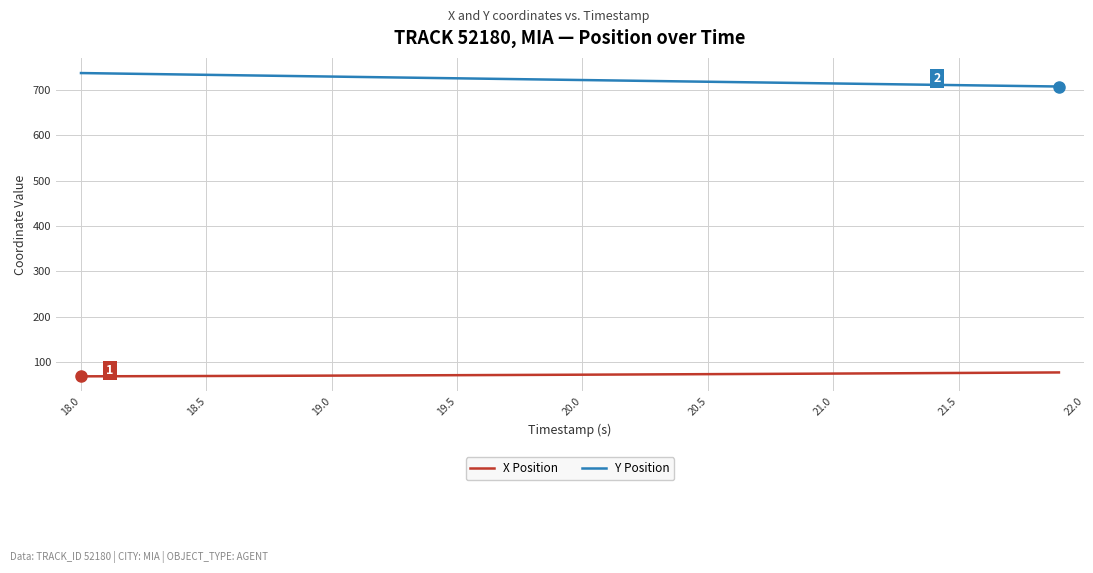

True or false: X Position and Y Position cross at least once.

False